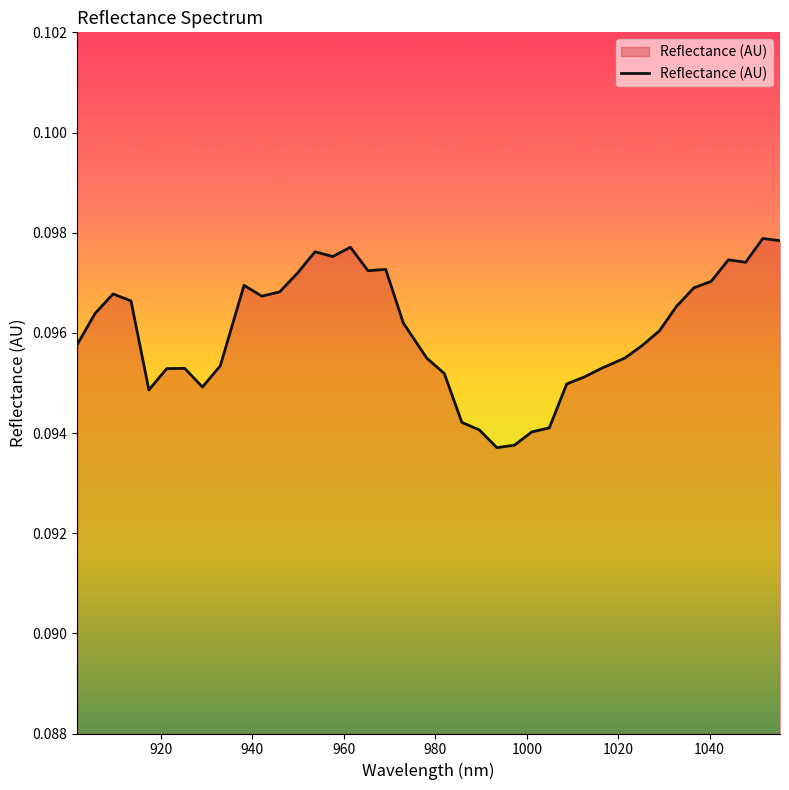

How many lines are shown in the chart?

1